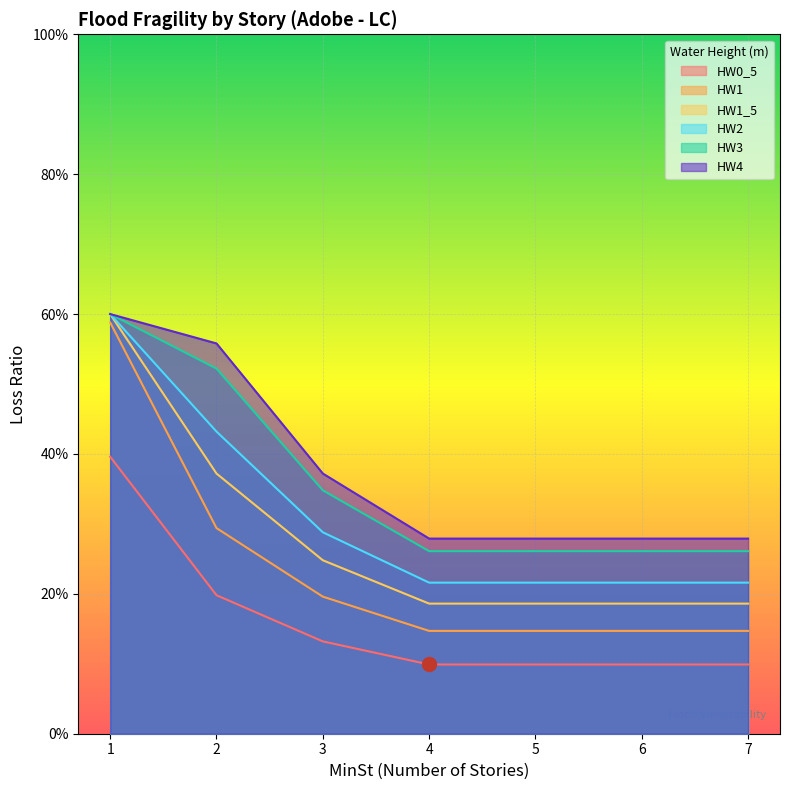

What is the value of the HW3 point at the 4th from the left?

0.3